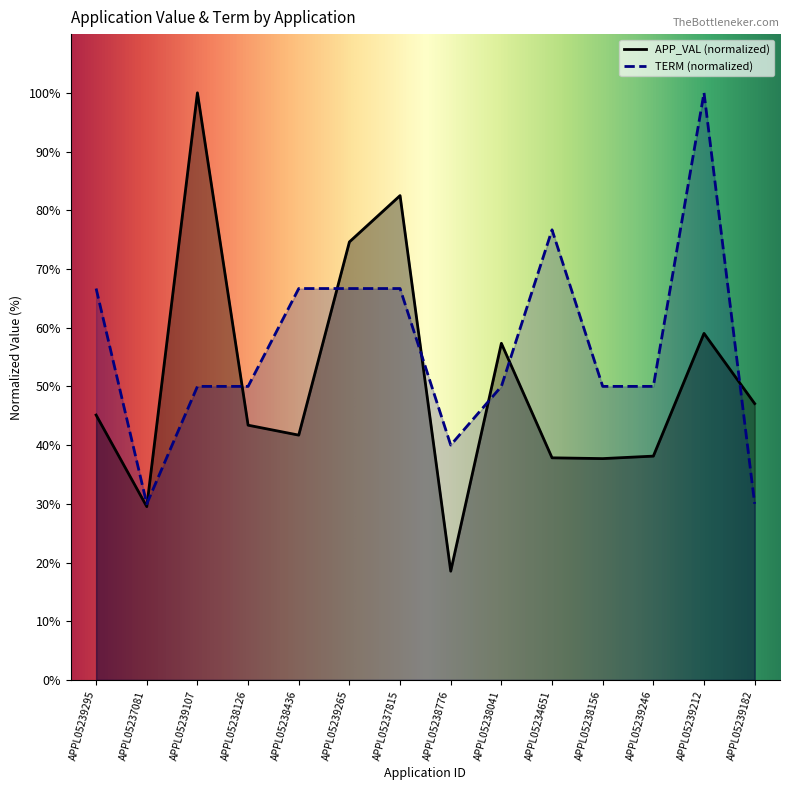

Reading left to right, extract all data points from this chart.

APP_VAL: APPL05239295=45.1	APPL05237081=29.5	APPL05239107=100.0	APPL05238126=43.4	APPL05238436=41.7	APPL05239265=74.6	APPL05237815=82.5	APPL05238776=18.5	APPL05238041=57.3	APPL05234651=37.8	APPL05238156=37.7	APPL05239246=38.1	APPL05239212=59.0	APPL05239182=47.1
TERM: APPL05239295=66.7	APPL05237081=30.0	APPL05239107=50.0	APPL05238126=50.0	APPL05238436=66.7	APPL05239265=66.7	APPL05237815=66.7	APPL05238776=40.0	APPL05238041=50.0	APPL05234651=76.7	APPL05238156=50.0	APPL05239246=50.0	APPL05239212=100.0	APPL05239182=30.0